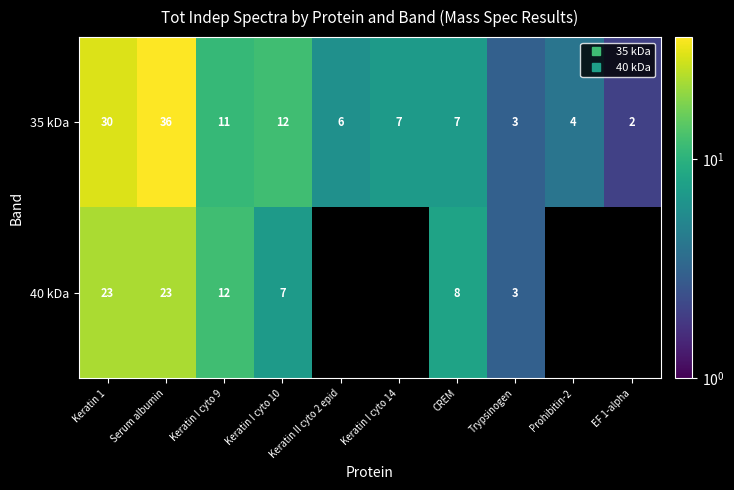

What is the highest value of the 35 kDa series?

36.0